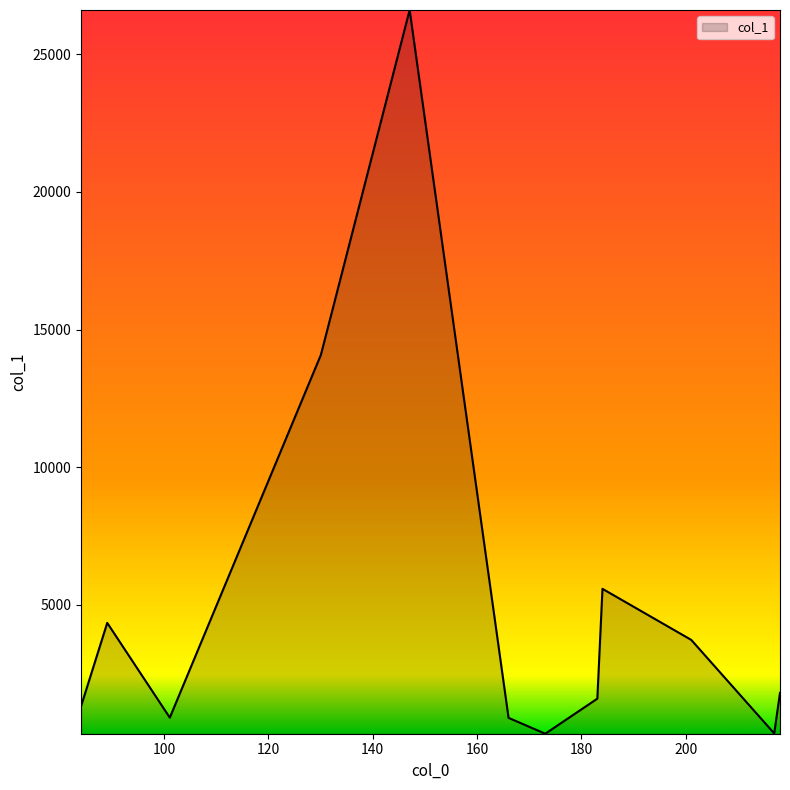

What is the maximum value shown in the chart?

26606.8